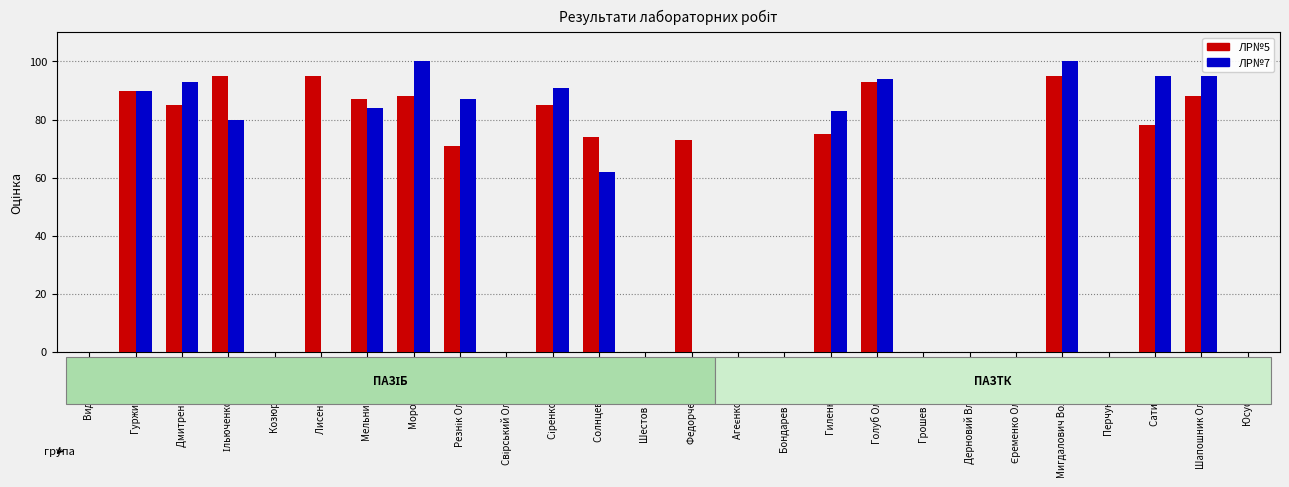

What is the greatest value displayed?

100